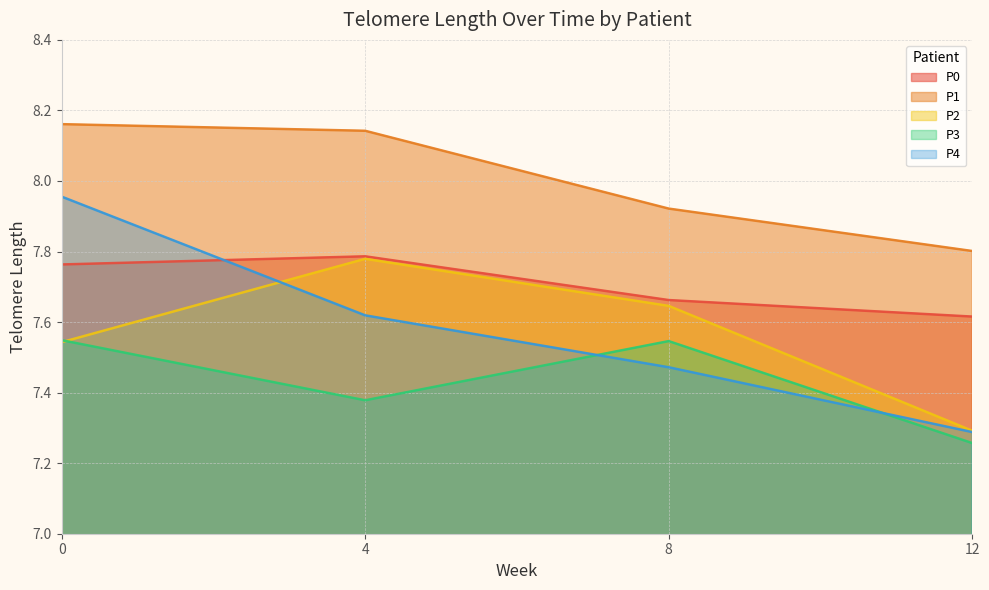

What is the approximate value of P2 at 0?

7.5